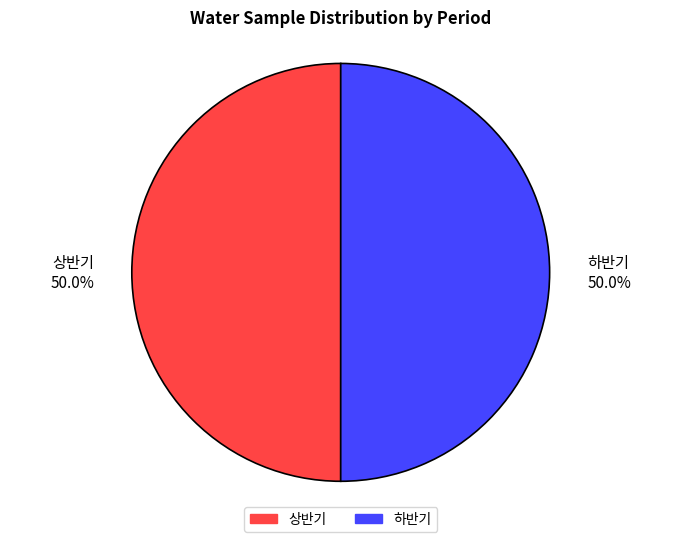

Is it true that 하반기 is 50% of the pie?

True